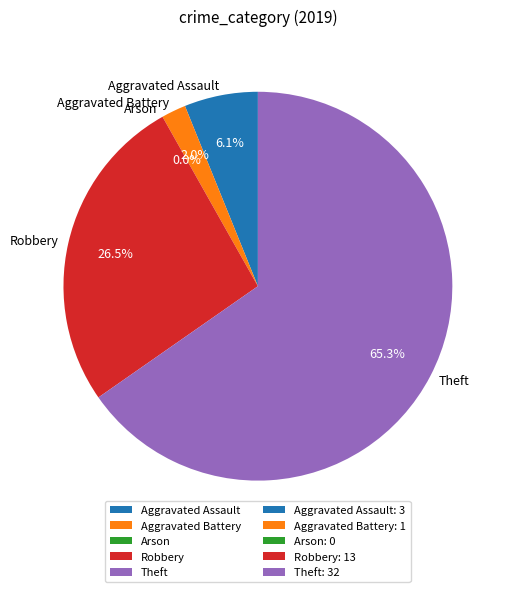

Count the number of slices in the pie.

5